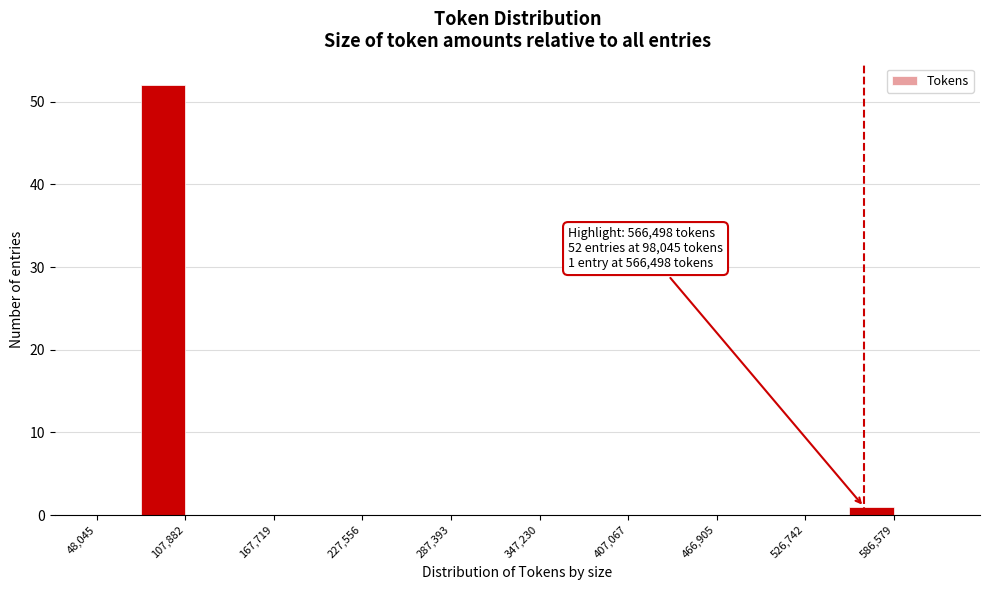

Around what value on the x-axis is the tallest bar? Give the approximate position of its centre, as read against the axis.

90000